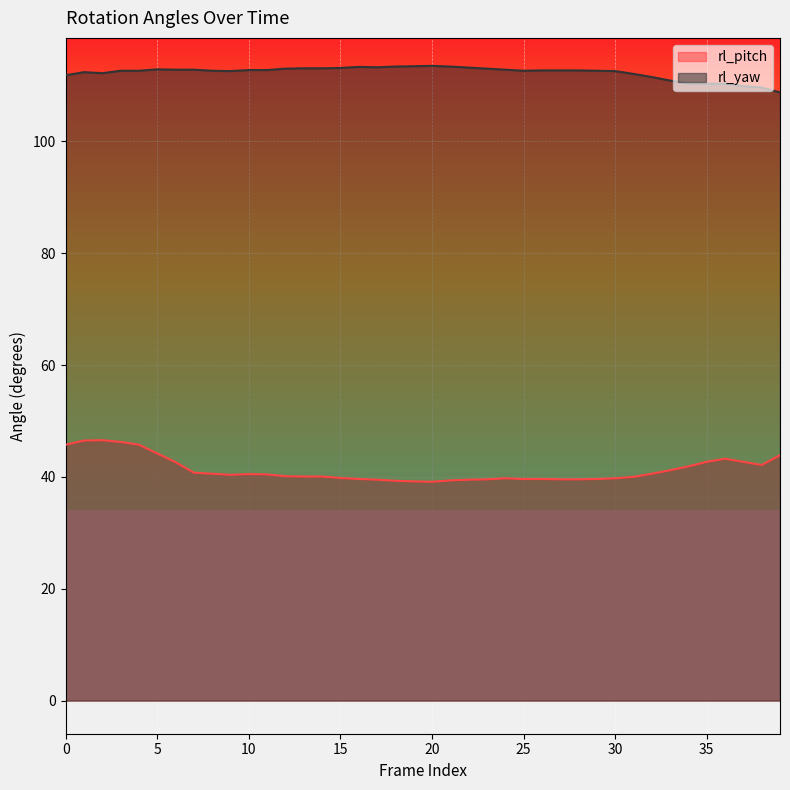

At which label is rl_yaw closest to 111?

33